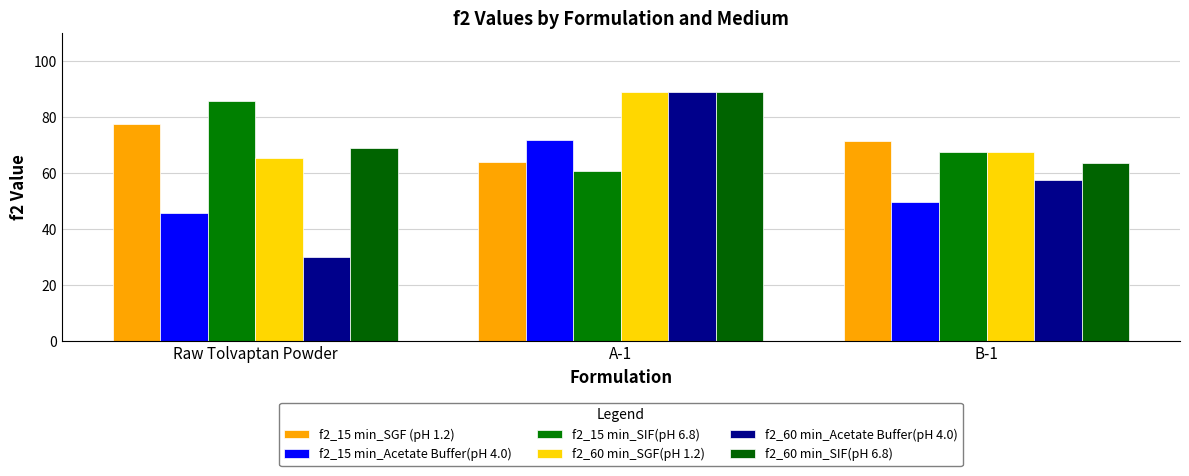

Reading right to left, list all the values displayed in this chart.

f2_15 min_SGF (pH 1.2): 71.5	64.0	77.5
f2_15 min_Acetate Buffer(pH 4.0): 49.8	72.0	45.8
f2_15 min_SIF(pH 6.8): 67.7	60.8	85.9
f2_60 min_SGF(pH 1.2): 67.8	89.2	65.4
f2_60 min_Acetate Buffer(pH 4.0): 57.4	89.2	30.2
f2_60 min_SIF(pH 6.8): 63.7	89.2	69.0